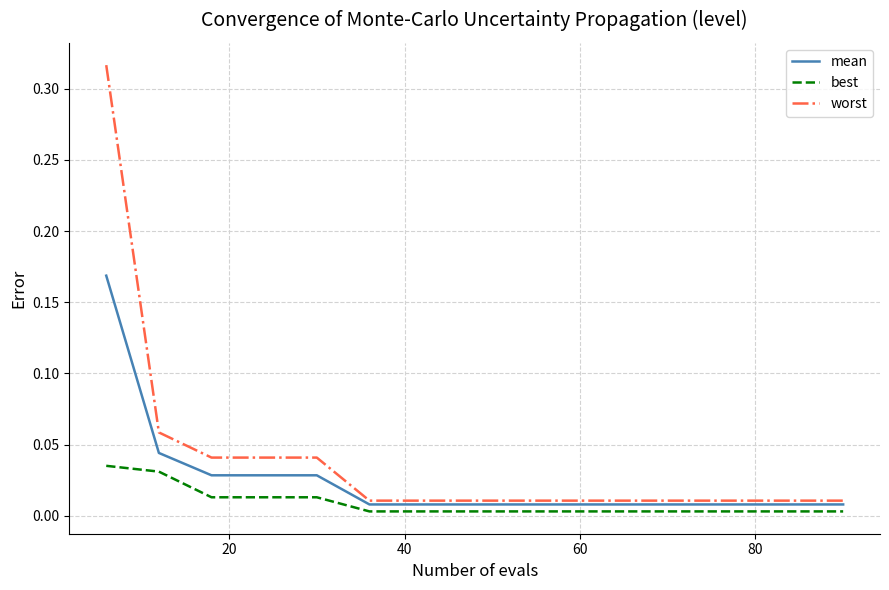

True or false: best and worst intersect in this chart.

False